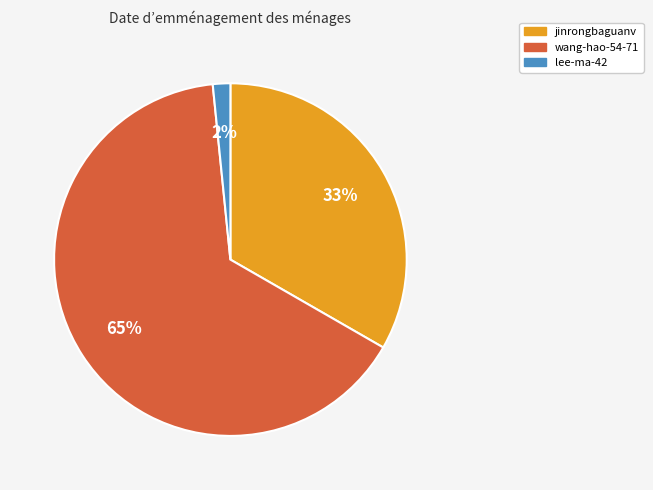

To the nearest percent, what percentage of the pie is lee-ma-42?

2%